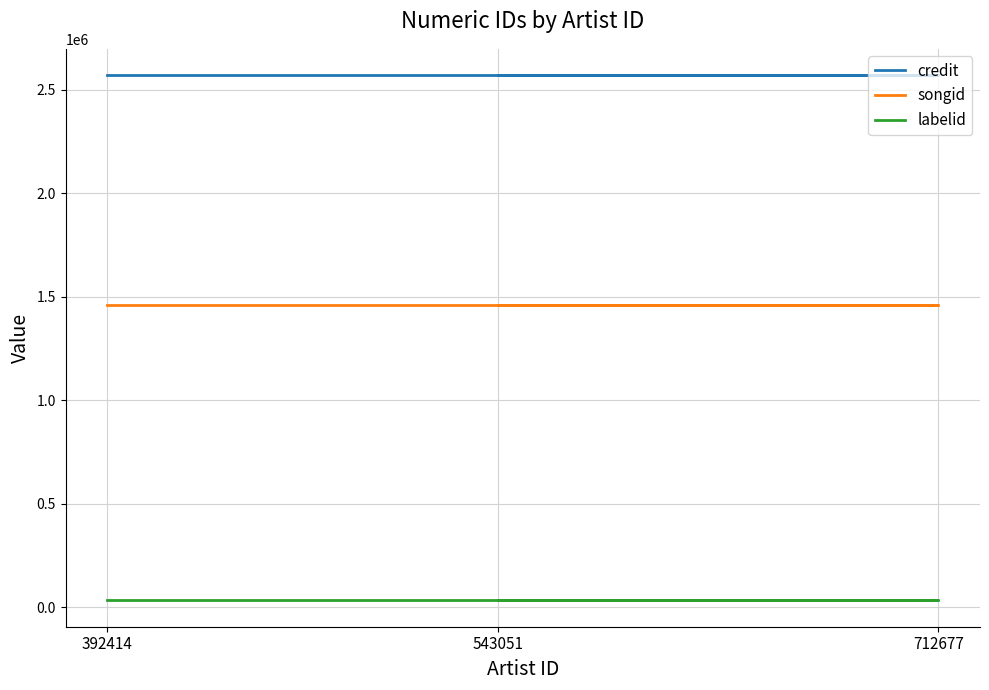

Which has a higher value, 392414 or 712677?

392414